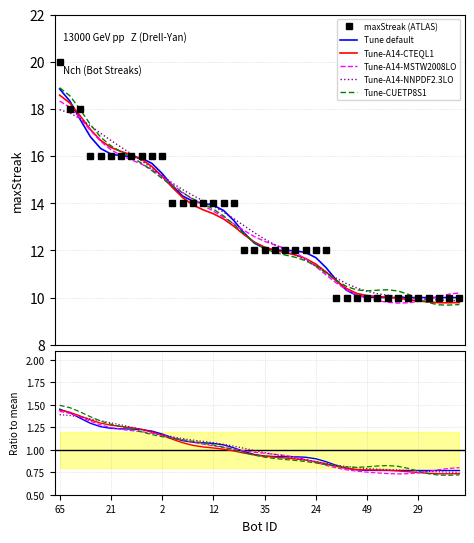

Does the chart have visible grid lines?

Yes